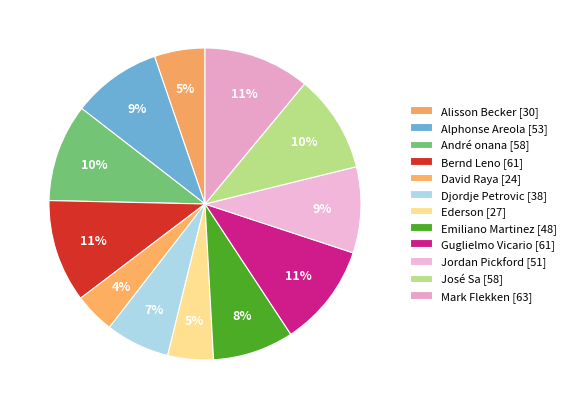

Count the number of slices in the pie.

12